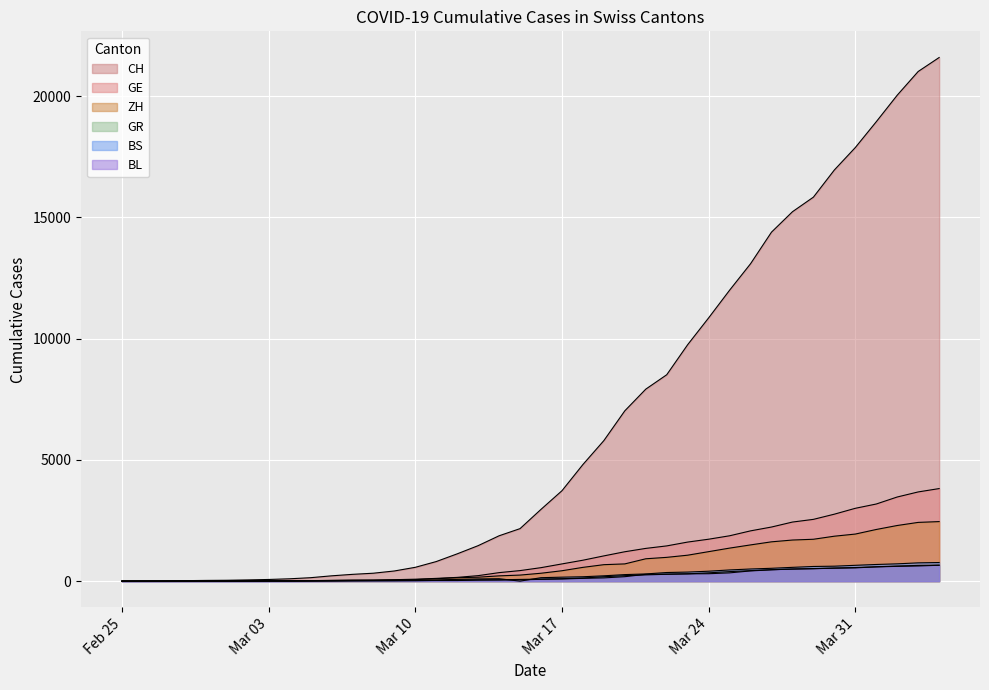

How many lines are shown in the chart?

6